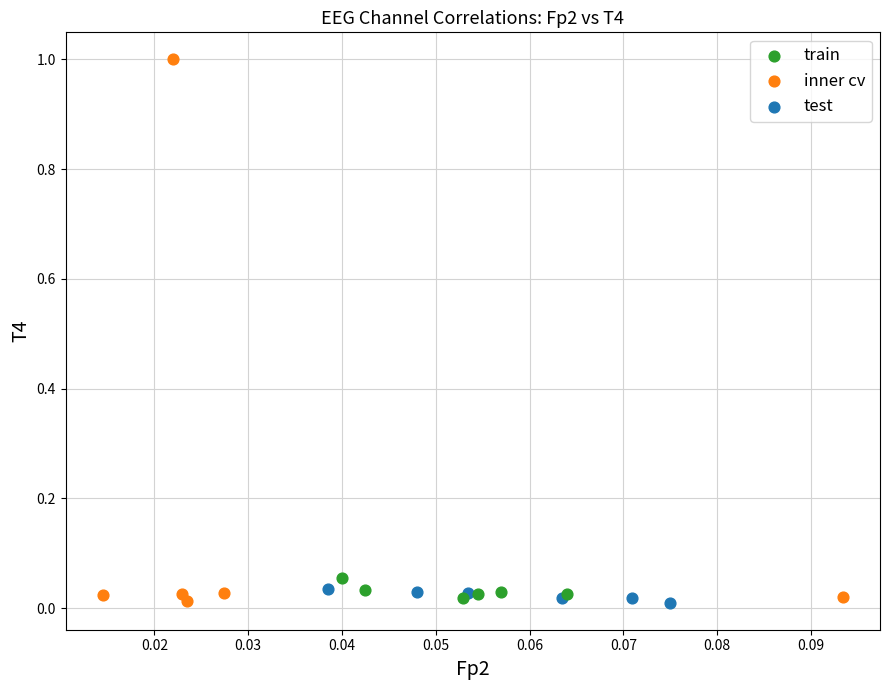

Which series reaches the maximum Y coordinate?

inner cv